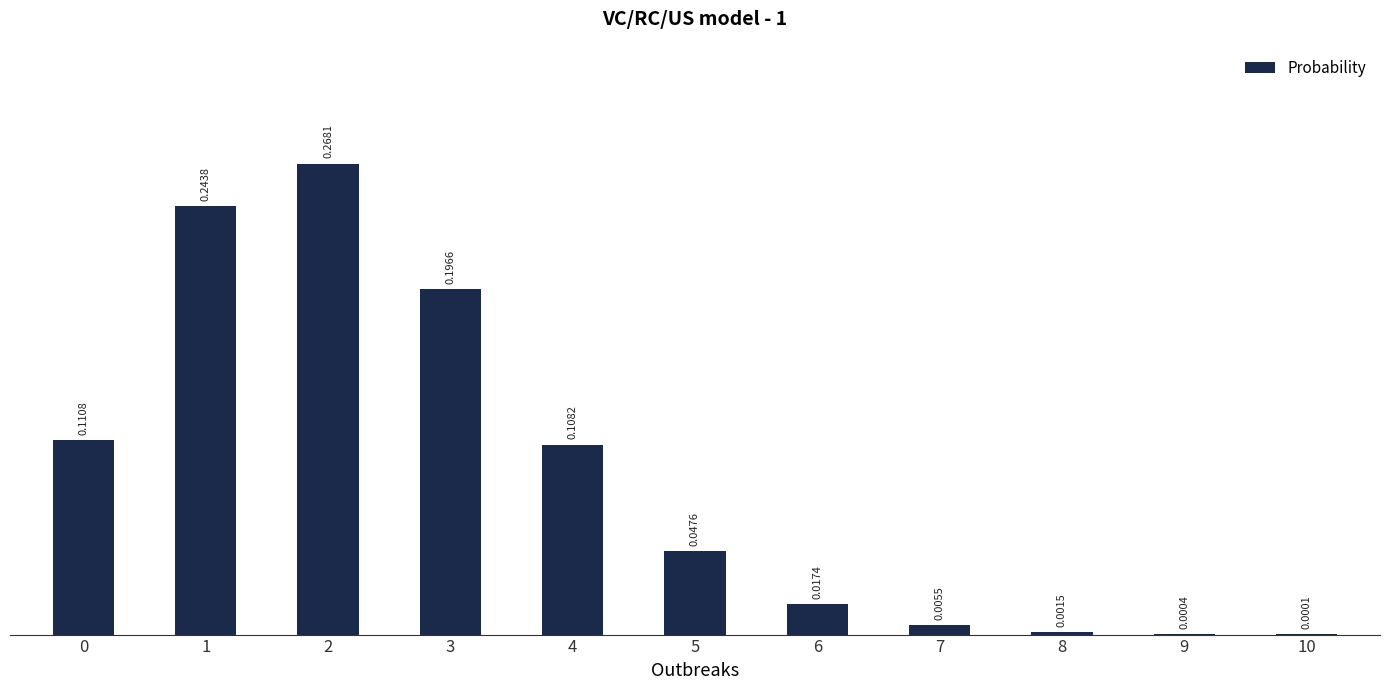

Which has a higher value, 9 or 8?

8